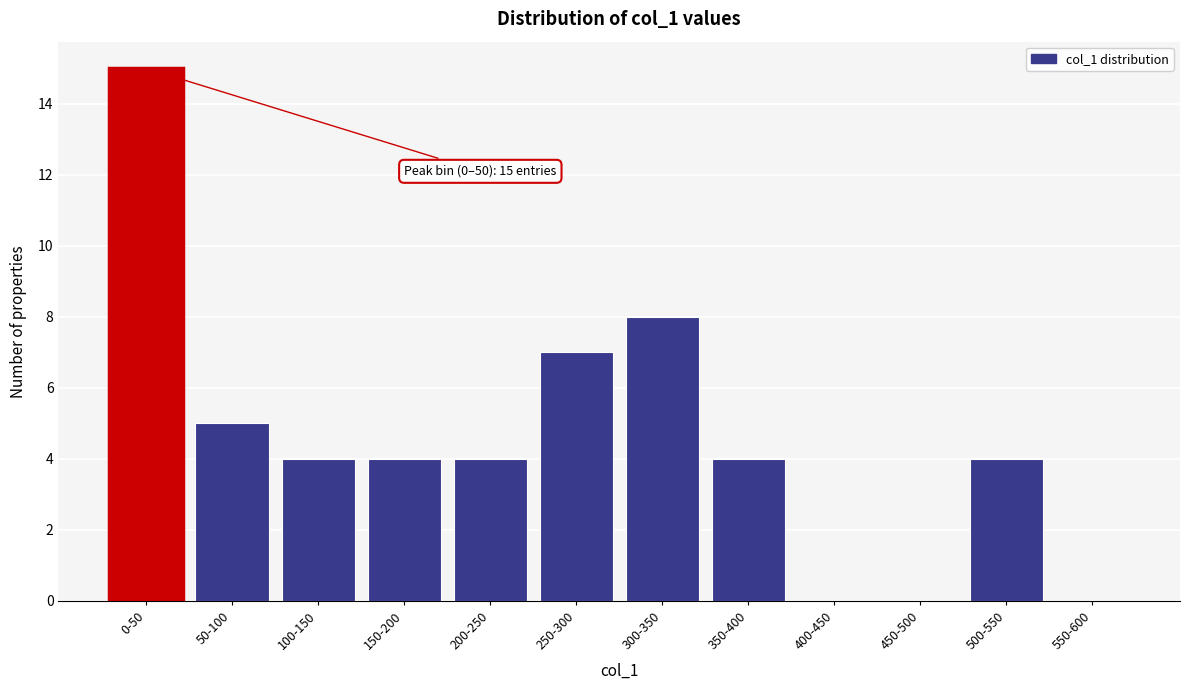

Reading right to left, extract all data points from this chart.

550-600=0	500-550=4	450-500=0	400-450=0	350-400=4	300-350=8	250-300=7	200-250=4	150-200=4	100-150=4	50-100=5	0-50=15